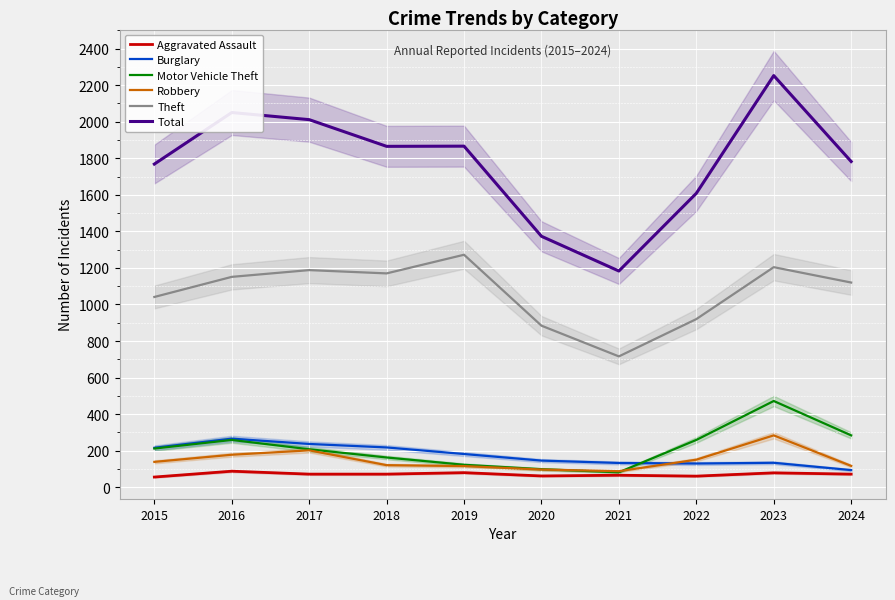

At which category is the sum across all series the highest?

2023